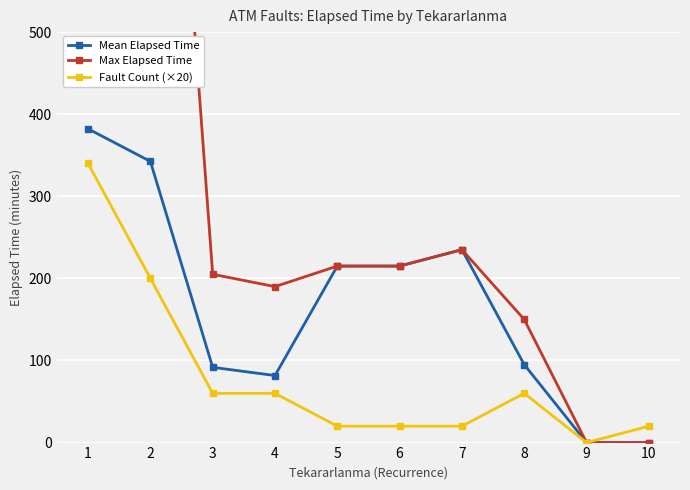

List the series in order of their peak value, lowest first.

Fault Count (×20), Mean Elapsed Time, Max Elapsed Time